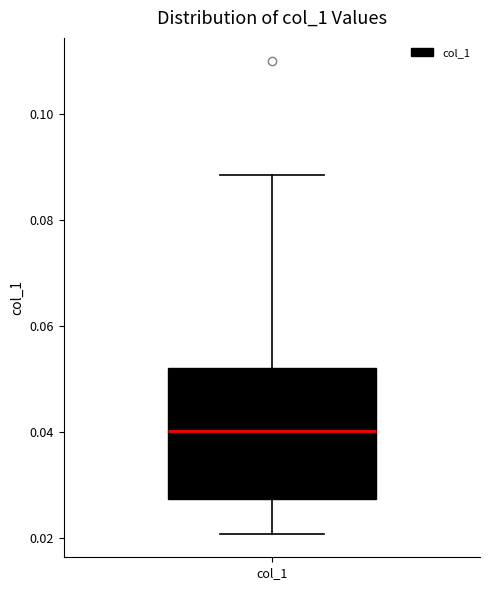

Transcribe this box plot: give where the median line is, the range the box spans, and where the two whiskers end, as read against the y-axis. The values are not printed on the chart, so give them approximately, as read against the axis.

median 0.040, box 0.028 to 0.052, whiskers 0.020 to 0.088